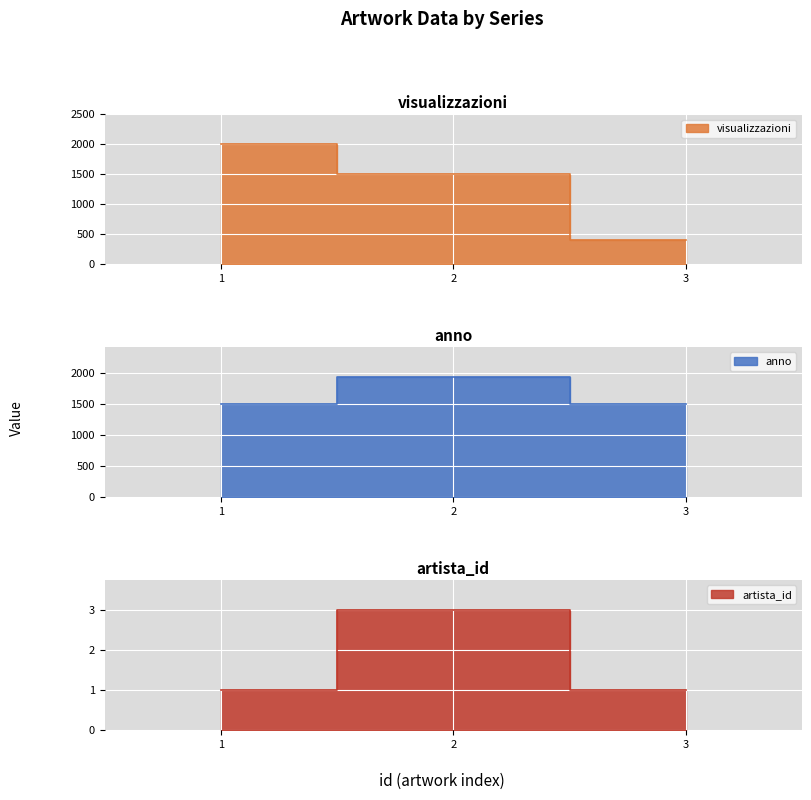

At which label does anno reach its peak?

2